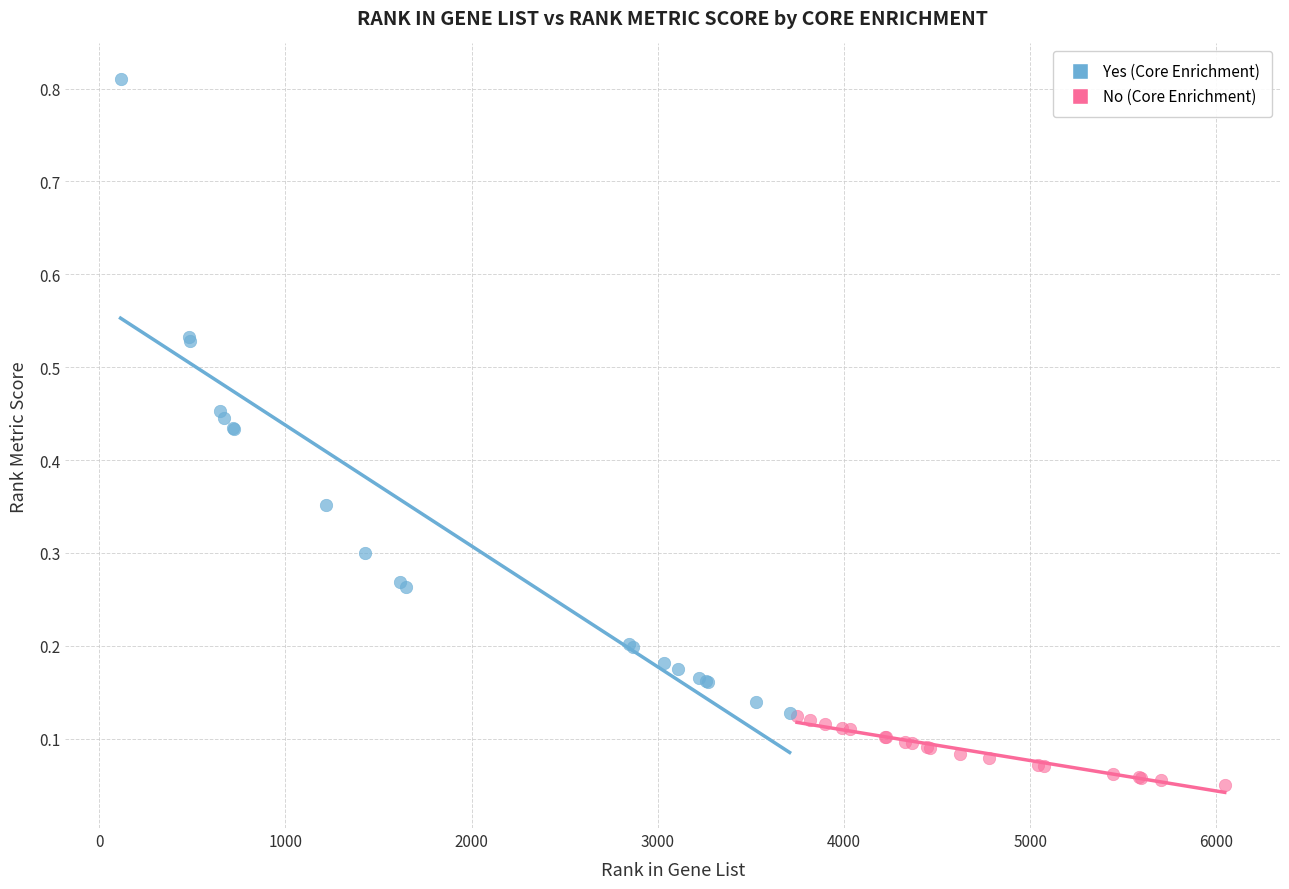

Which series has the widest spread of Y values?

Yes (Core Enrichment)